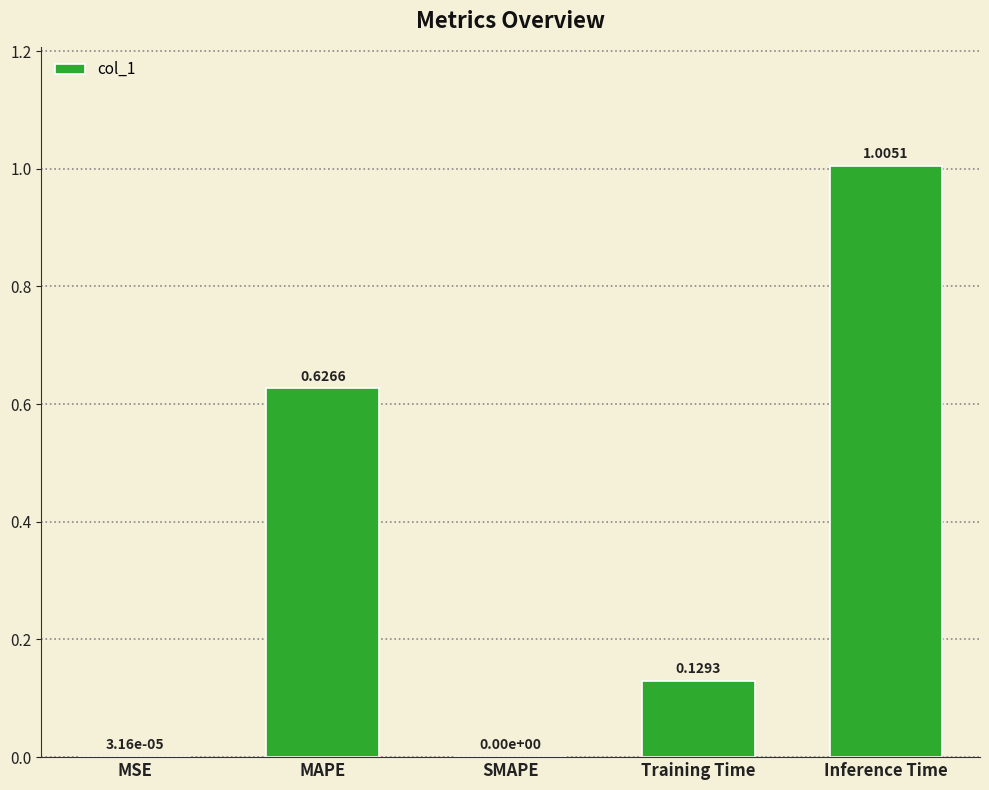

True or false: the data shows 0.0 at SMAPE.

True